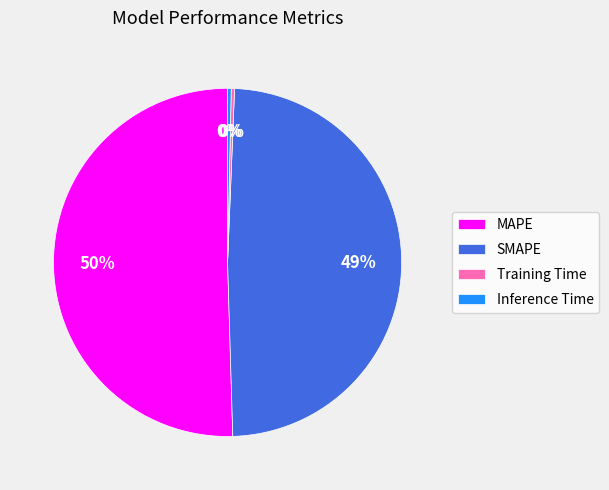

To the nearest percent, what percentage of the pie is SMAPE?

49%